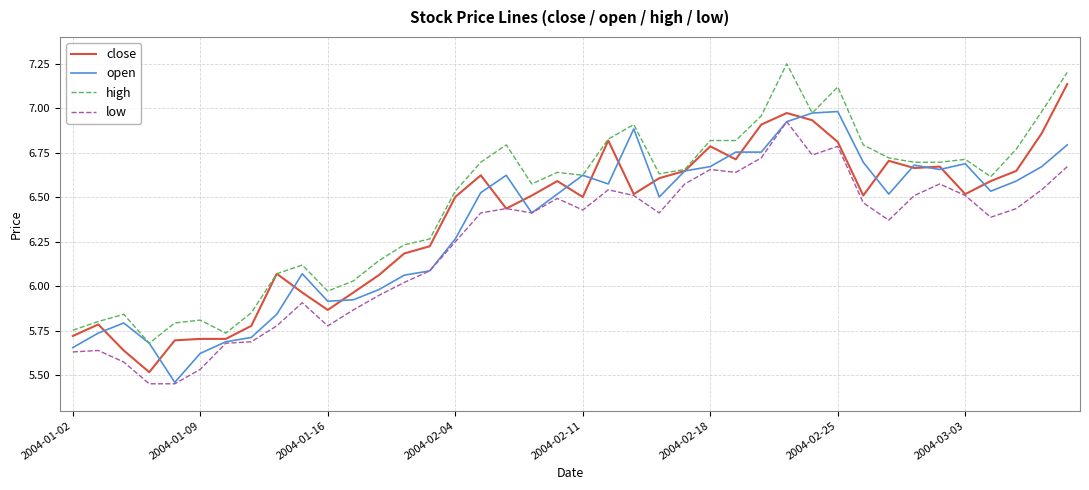

True or false: high and low cross at least once.

False